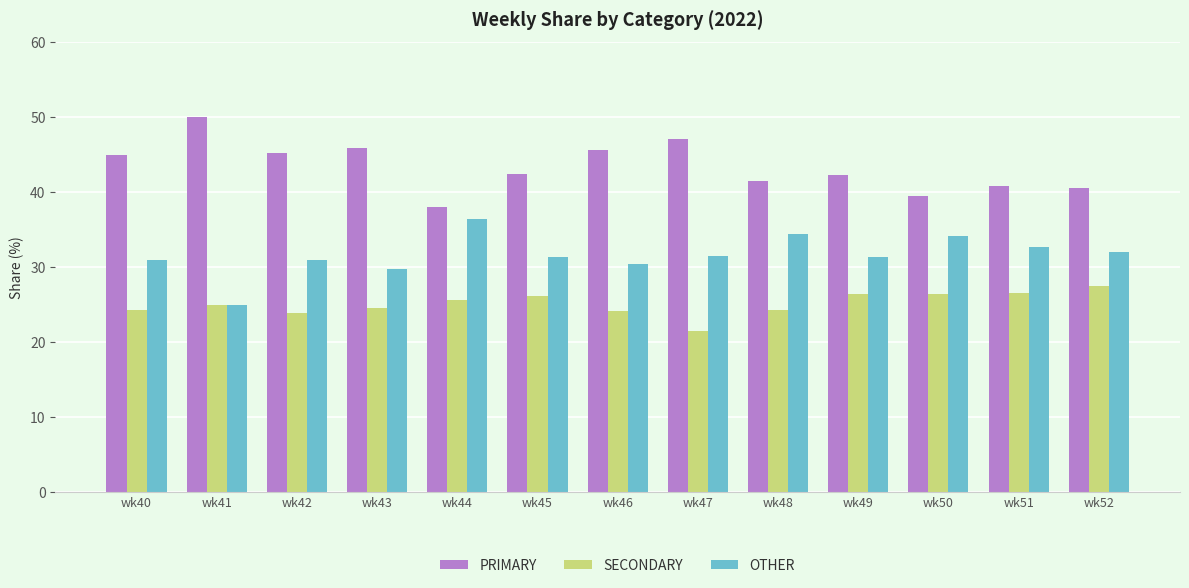

Rank the series by their maximum value, from highest to lowest.

PRIMARY, OTHER, SECONDARY